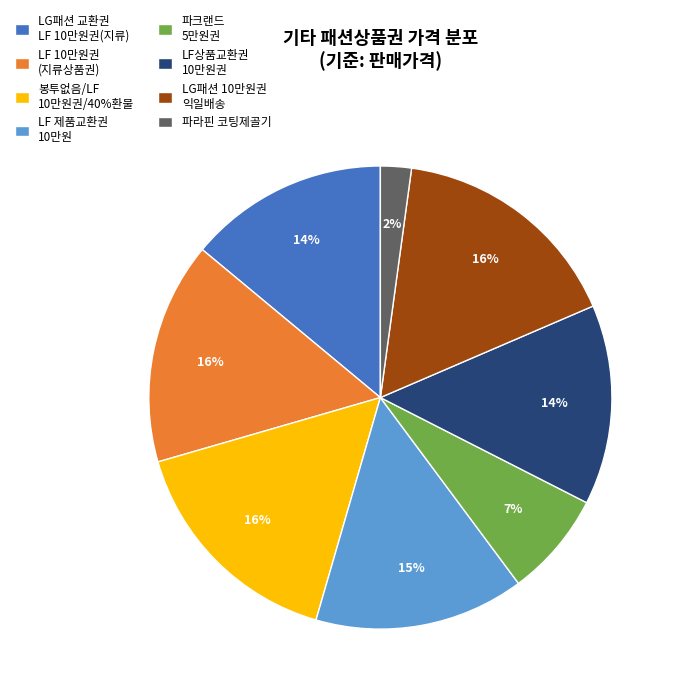

True or false: LF 10만원권 (지류상품권) accounts for 21% of the total.

False